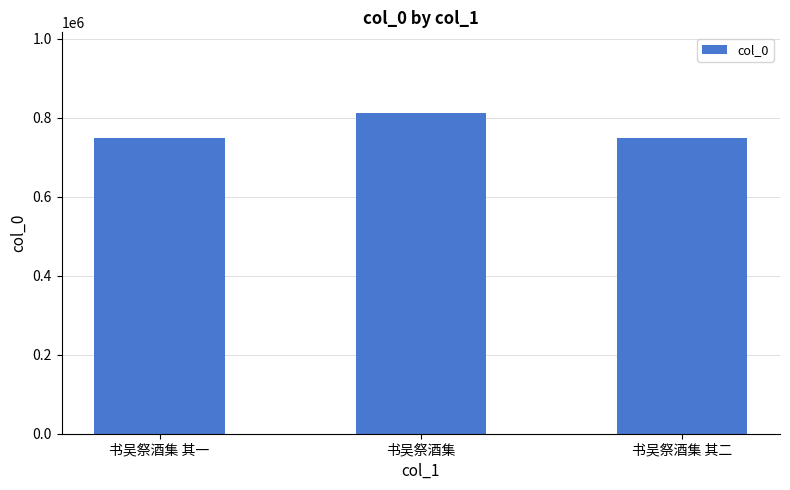

What is the difference between the values at 书吴祭酒集 and 书吴祭酒集 其一?

64496